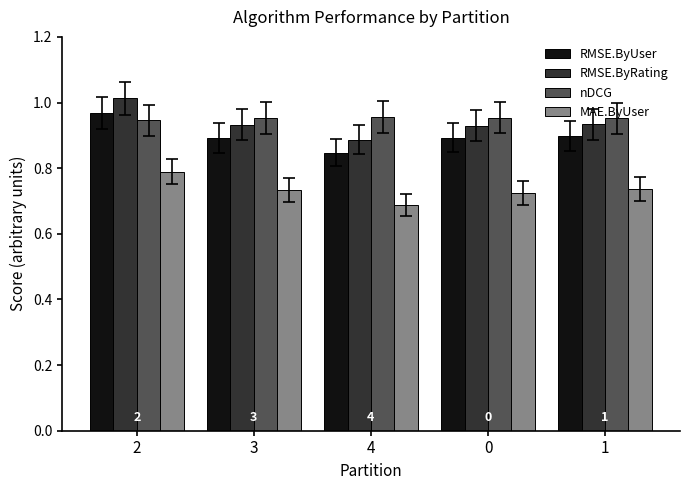

The RMSE.ByUser series shows 0.8 at 4. True or false?

True